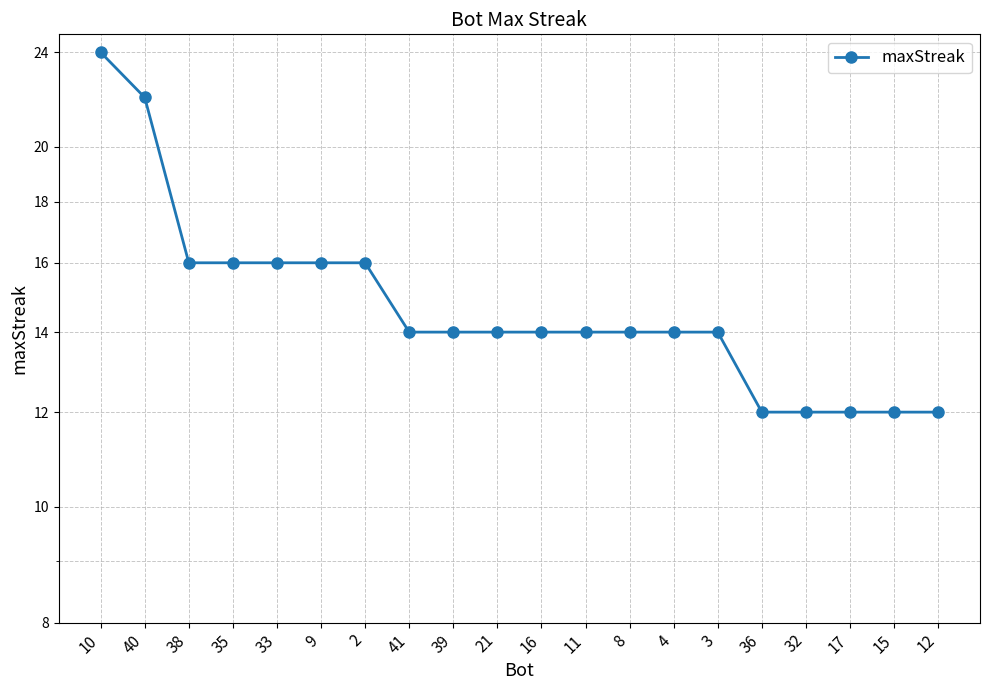

At which category does the chart reach its peak across all series?

10